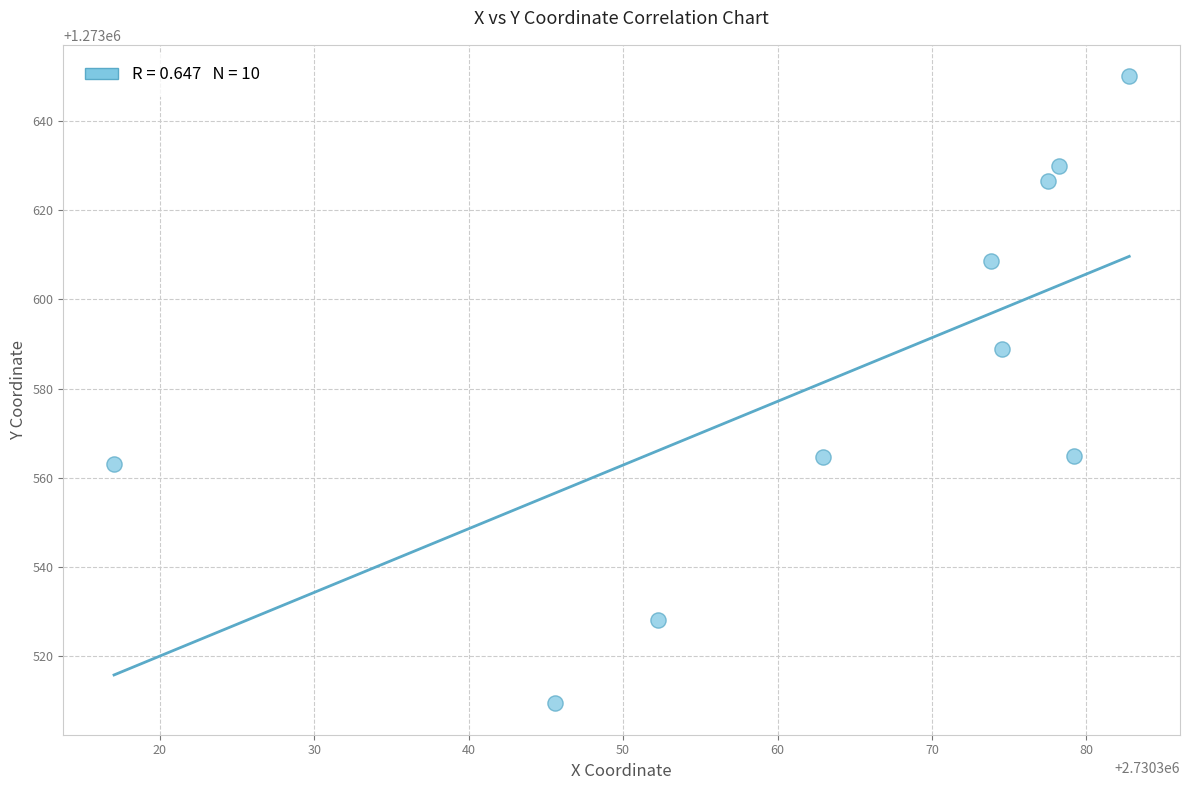

What Y value in the scatter plot is closest to 1273579?

1273588.8